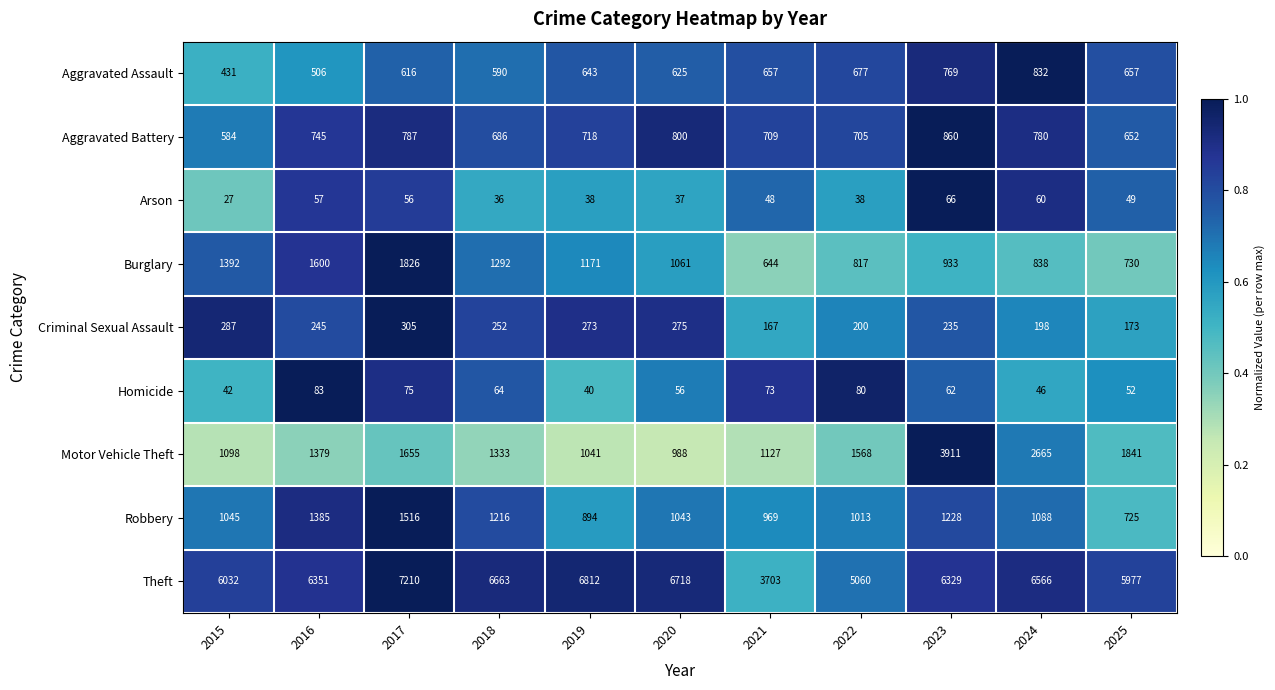

Which series changed the most between 2017 and 2023?

Motor Vehicle Theft